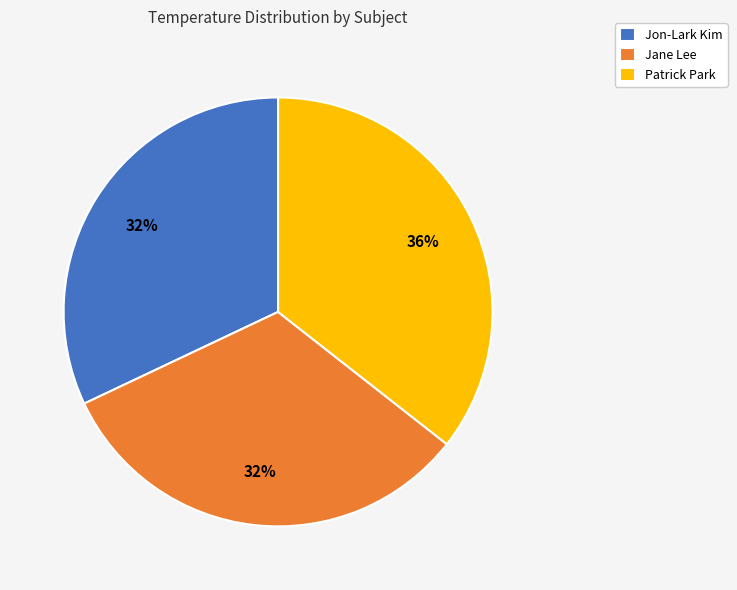

Is there a majority slice in this chart?

No